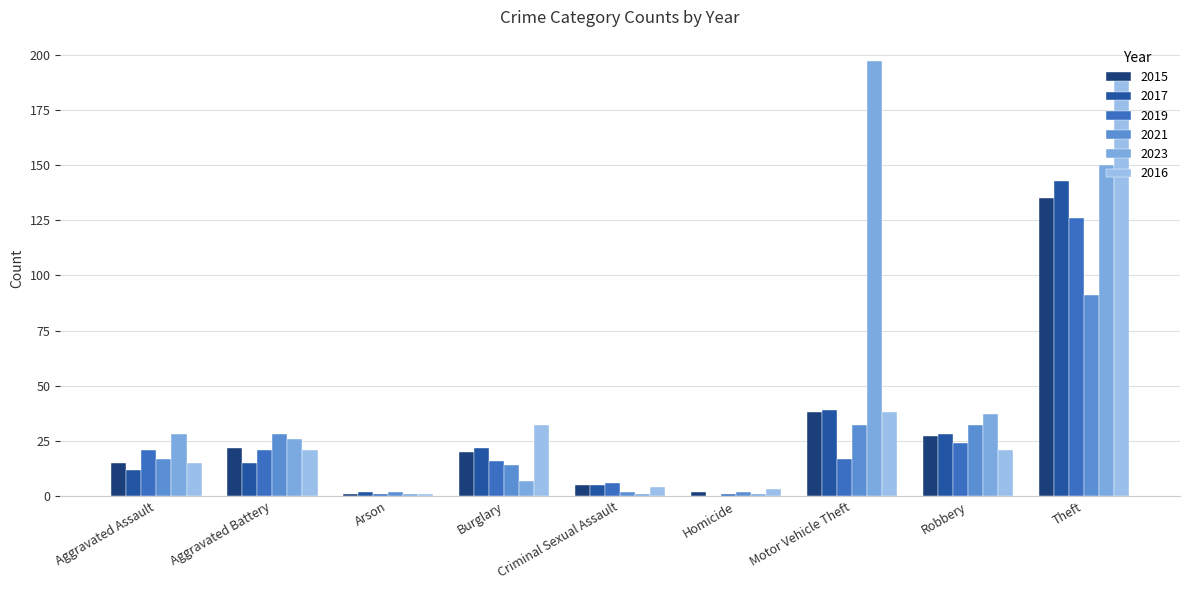

The 2015 series shows 4 at Burglary. True or false?

False